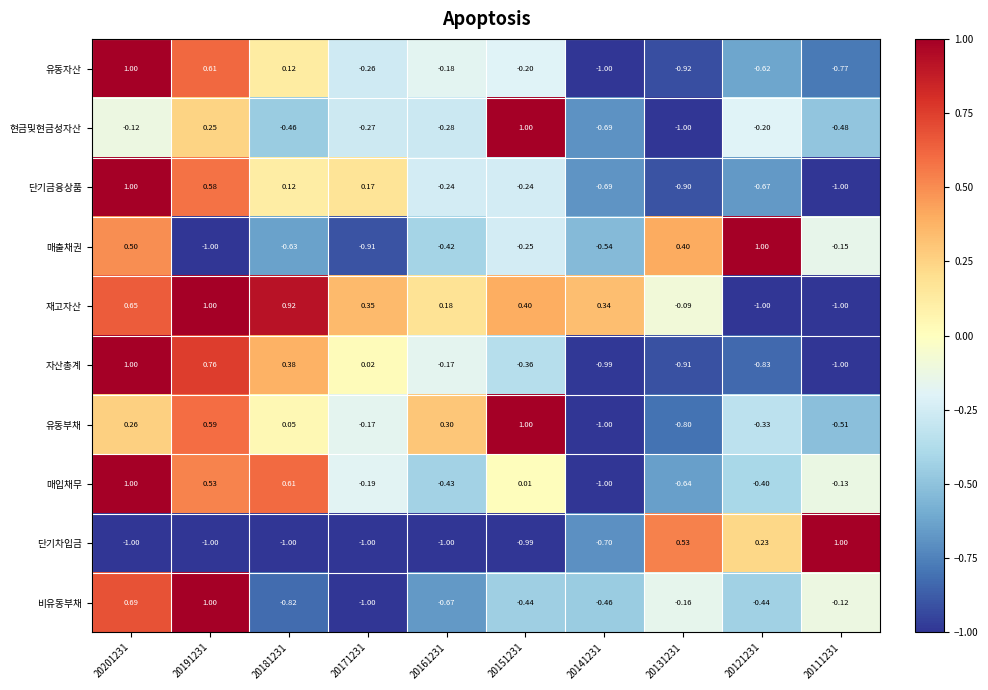

Which series changed the most between 20201231 and 20121231?

자산총계